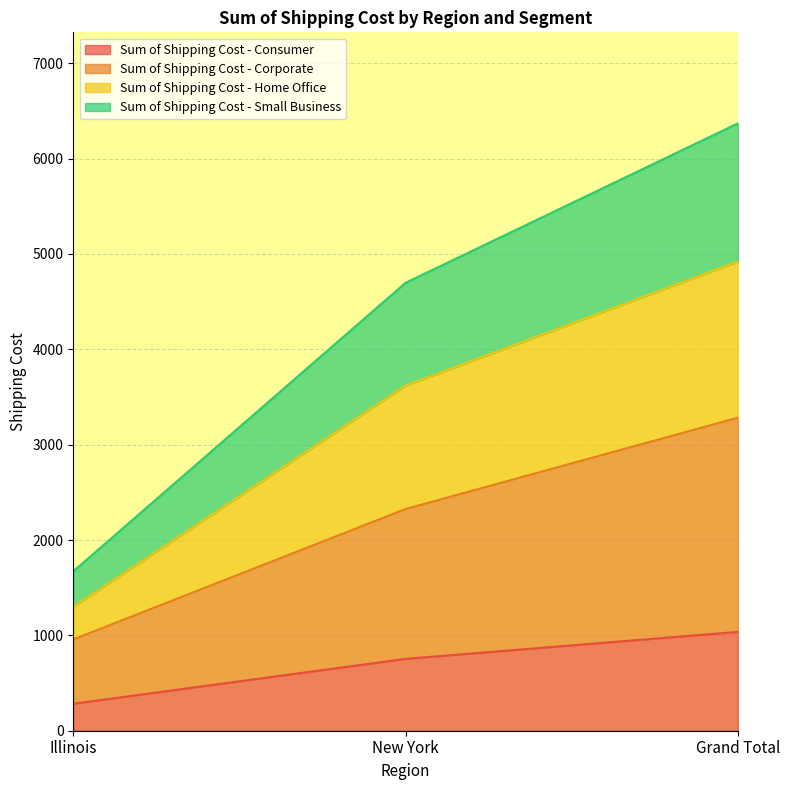

True or false: Sum of Shipping Cost - Consumer has a value of 283.0 at Illinois.

True